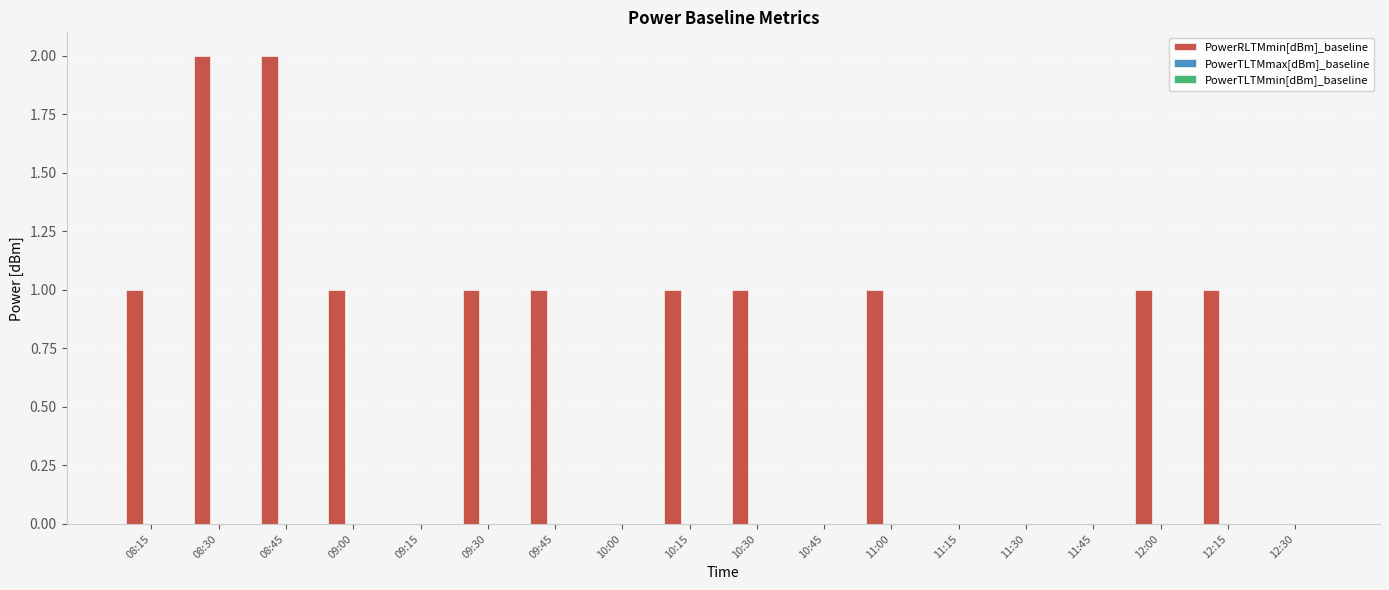

Is it true that the value at 11:45 is 0?

True